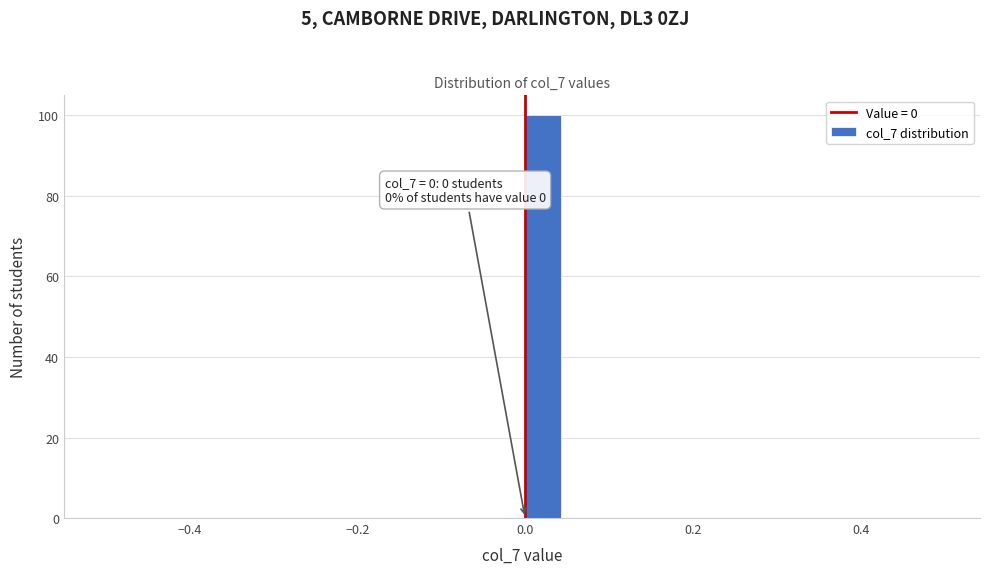

Around what value on the x-axis is the tallest bar? Give the approximate position of its centre, as read against the axis.

0.02